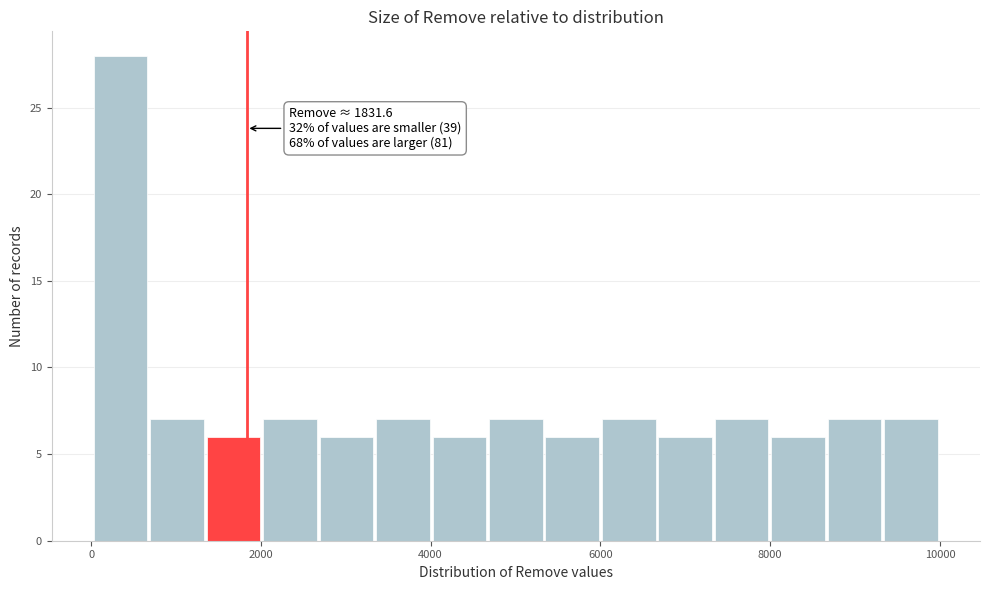

Around what value on the x-axis is the tallest bar? Give the approximate position of its centre, as read against the axis.

400